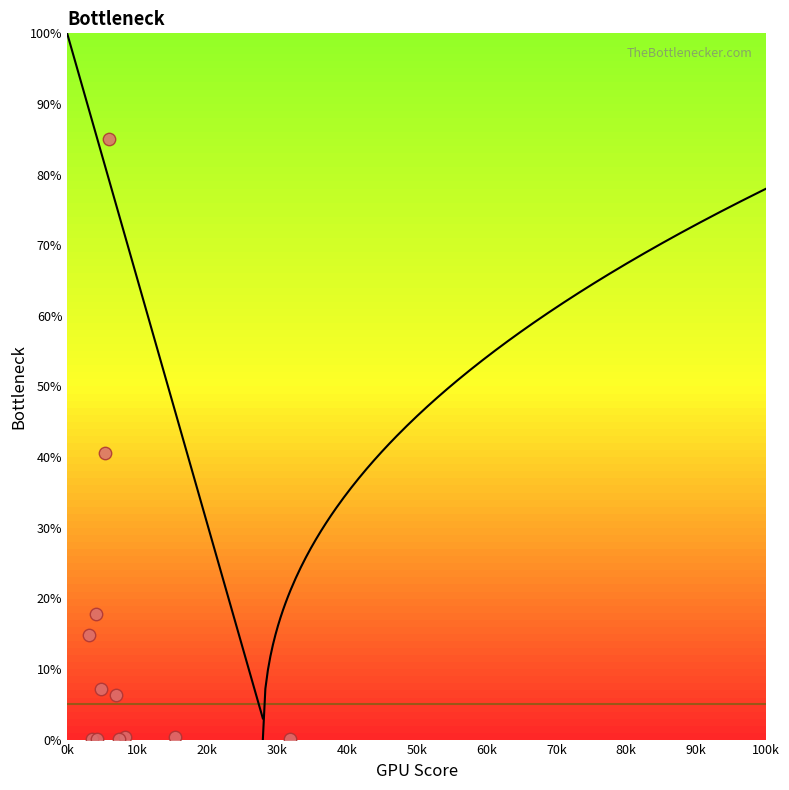

What Y value in the scatter plot is closest to 42?

40.6